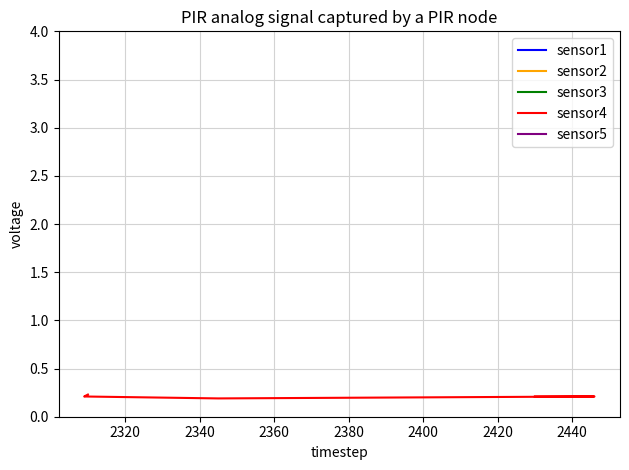

Is the value of sensor1 at 2360 greater than the value of sensor3 at 2300?

No